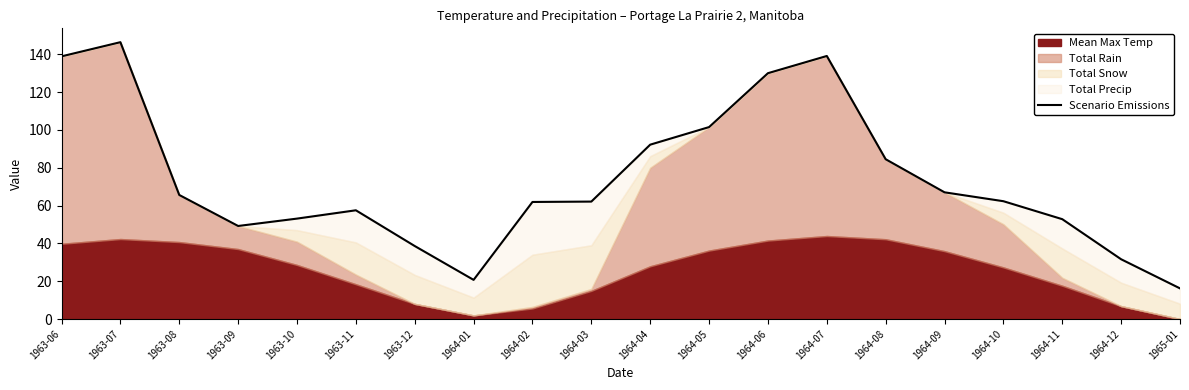

Which label corresponds to the smallest value in the chart?

1965-01